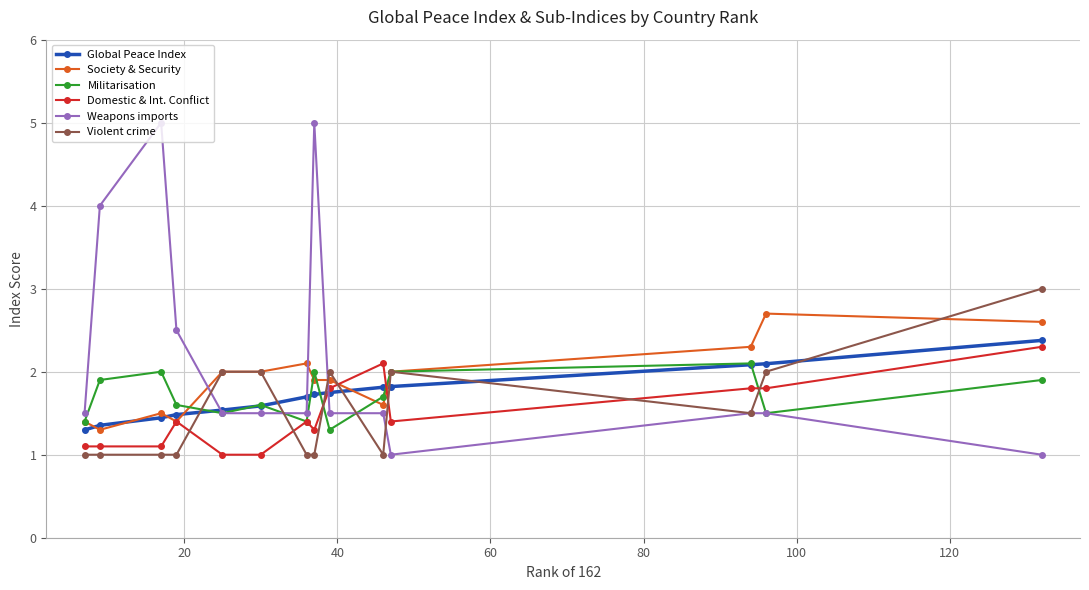

How many times do Domestic & Int. Conflict and Global Peace Index cross each other?

2